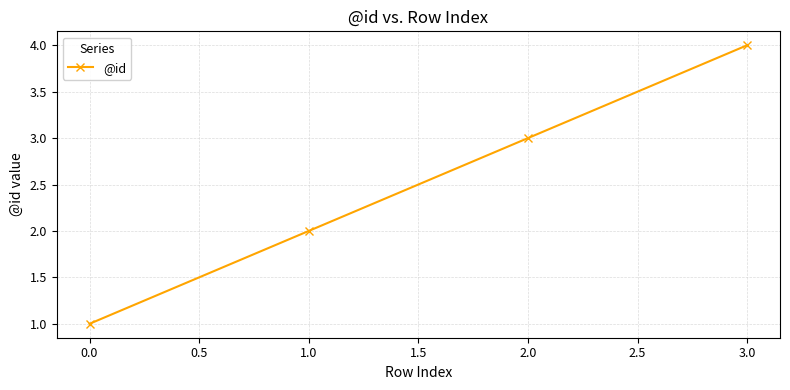

At which category does the chart reach its minimum across all series?

0.0